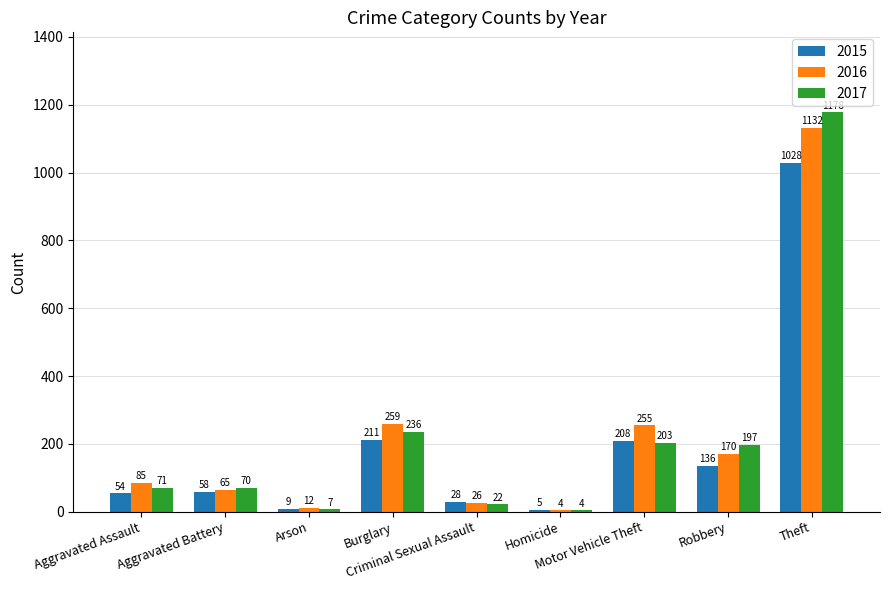

How many groups of bars are there?

9